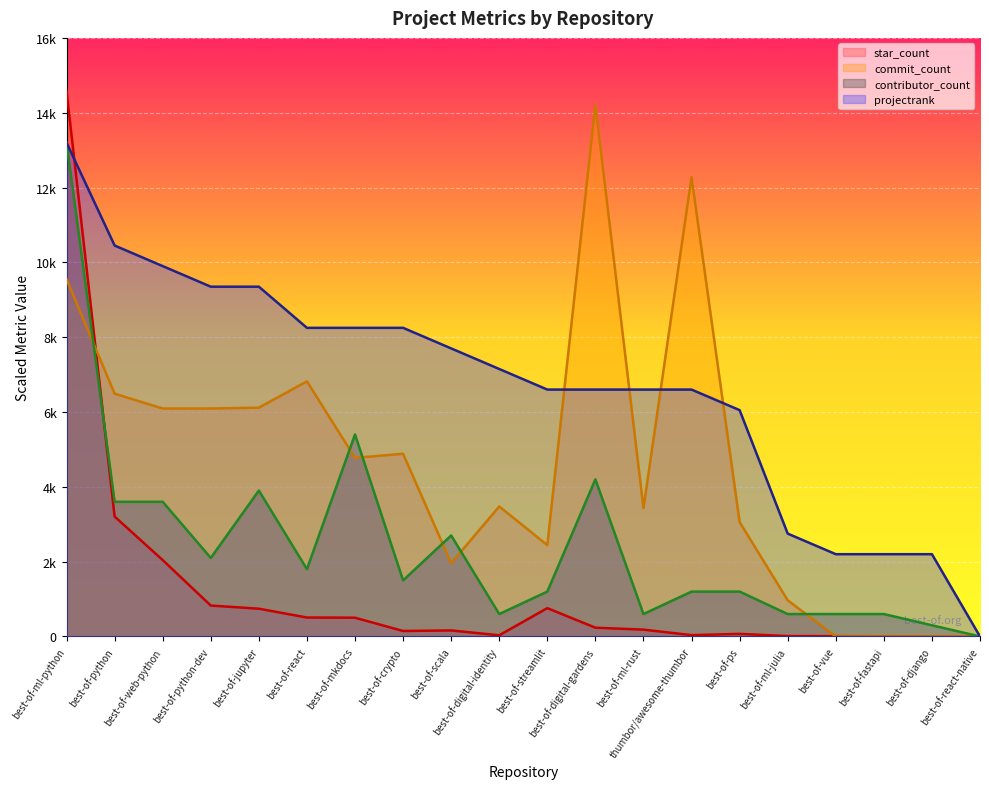

What is the label of the 7th point from the left?

best-of-mkdocs